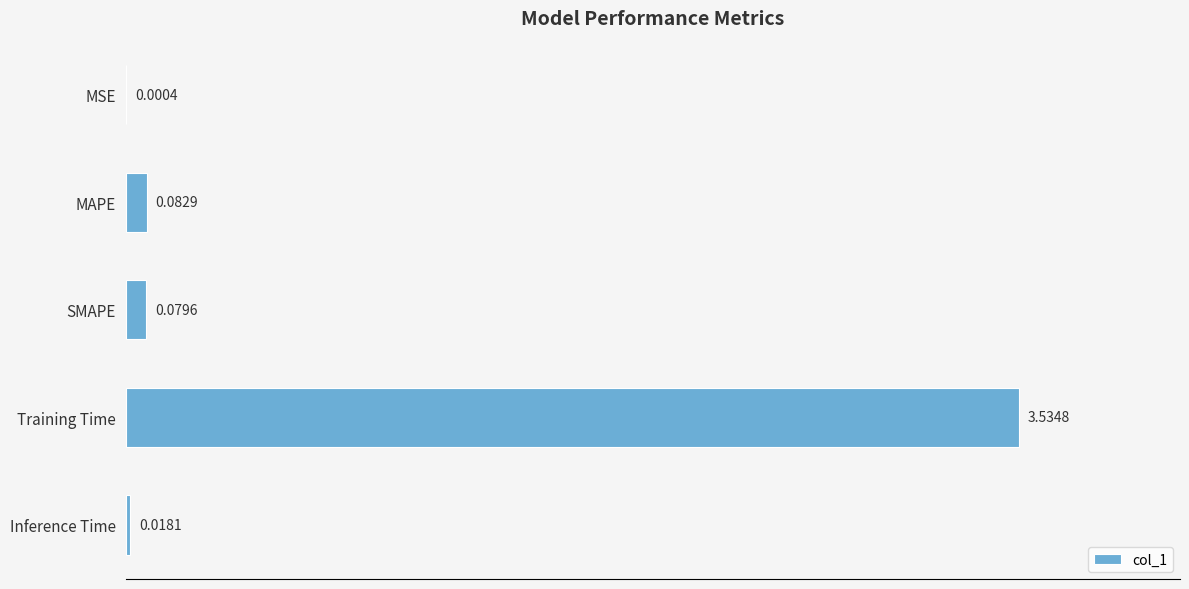

Which label corresponds to the largest value in the chart?

Training Time